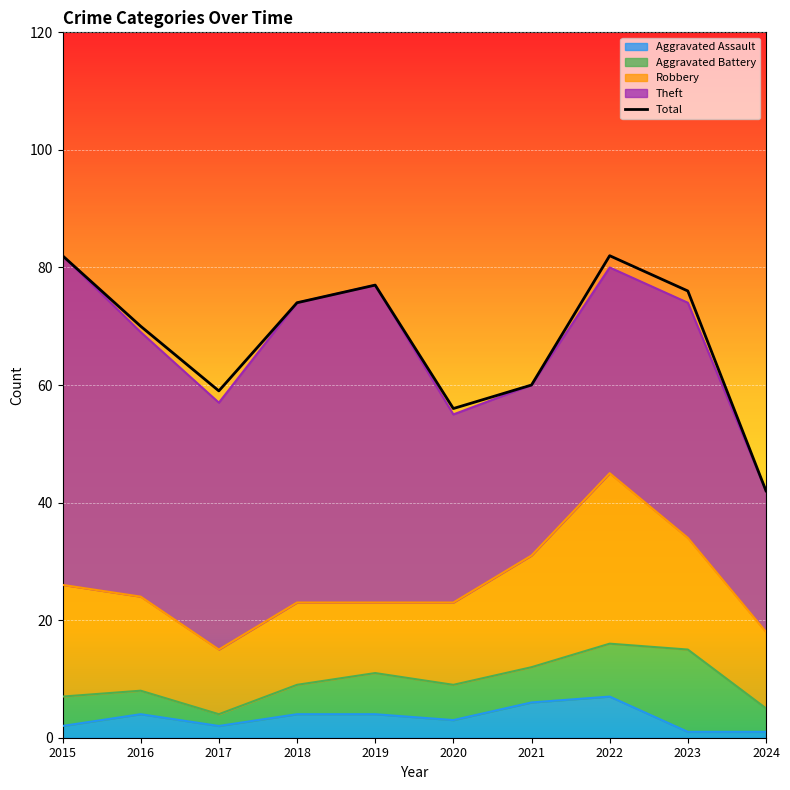

Which label corresponds to the largest value in the chart?

2015